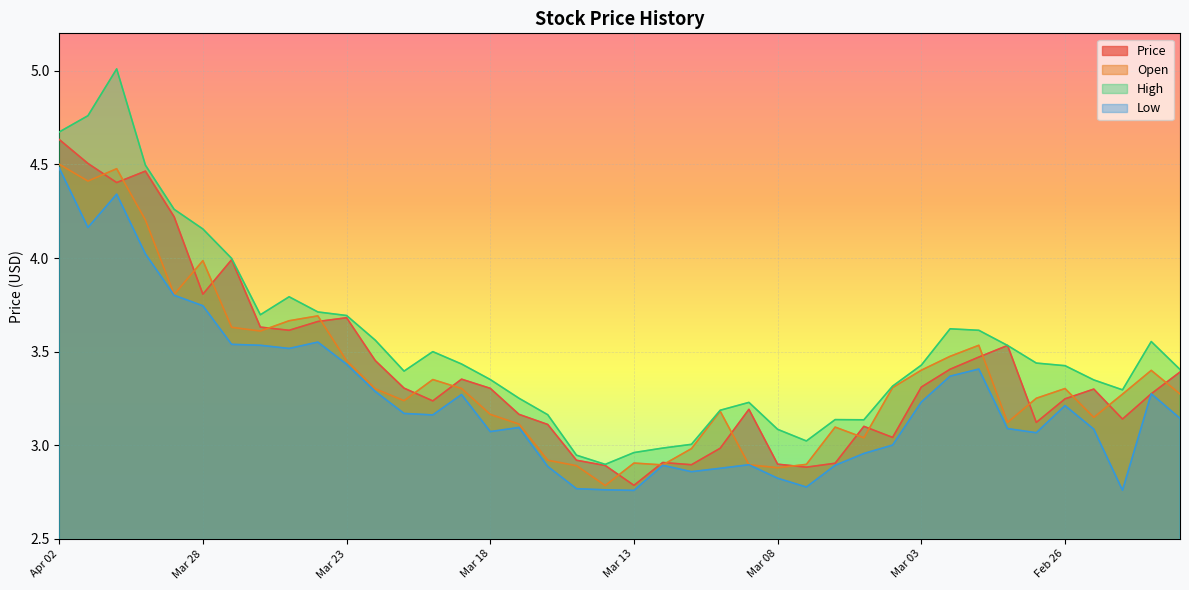

What is the label of the 28th point from the left?

Mar 06